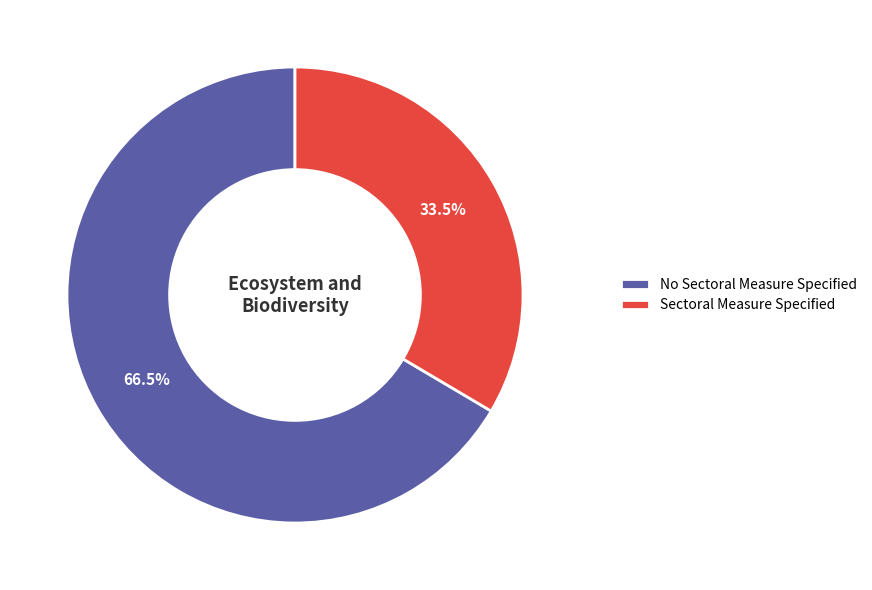

What portion of the pie excludes Sectoral Measure Specified?

66.5%